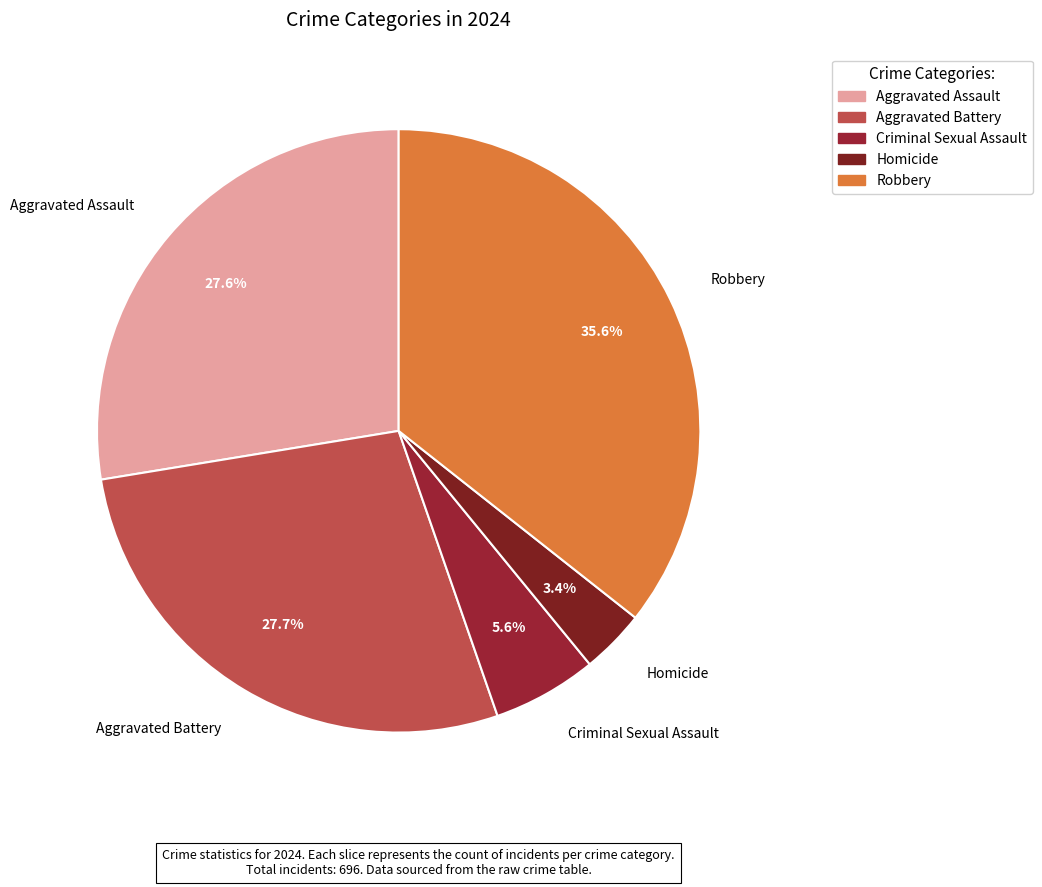

How many segments does this pie chart have?

5